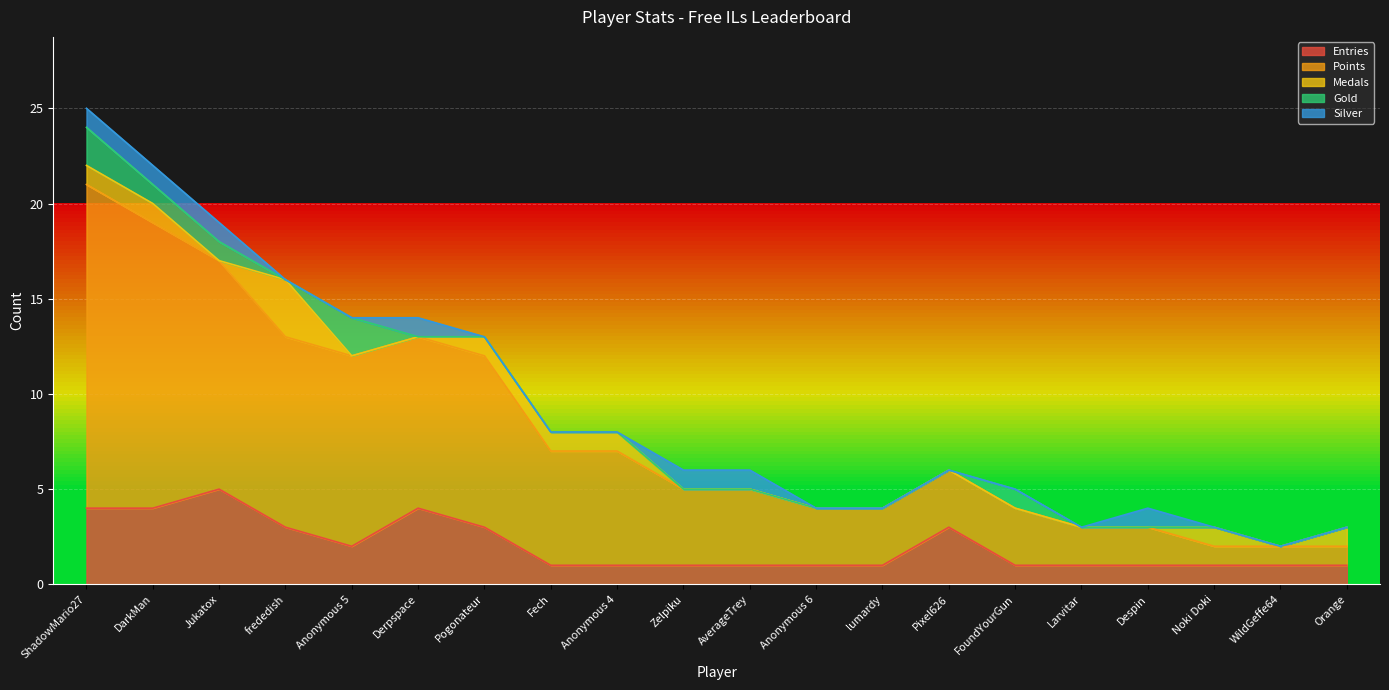

How many Gold values are between 0 and 1?

18